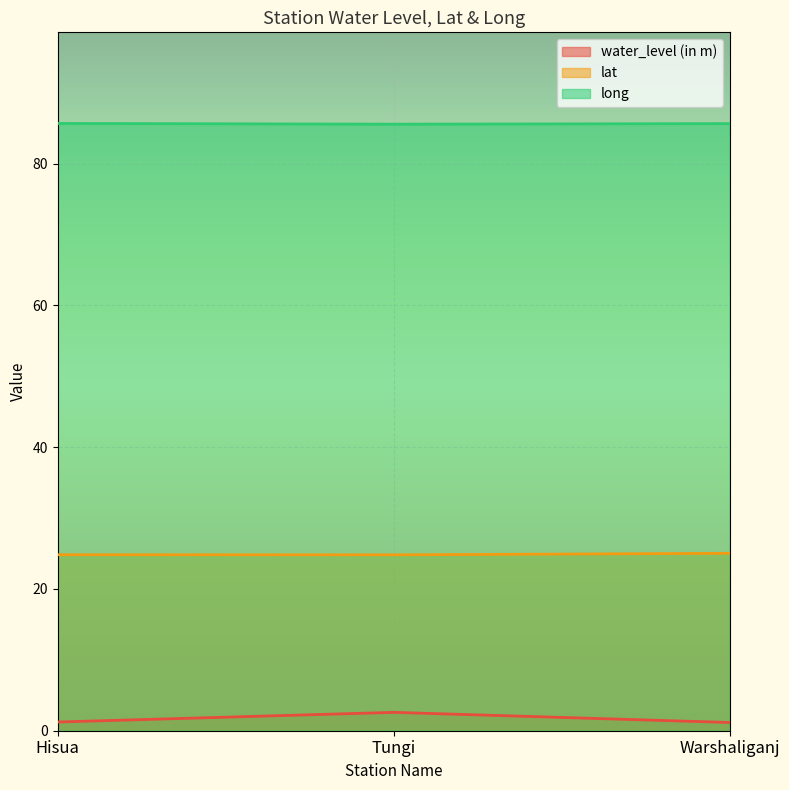

How many lines are shown in the chart?

3